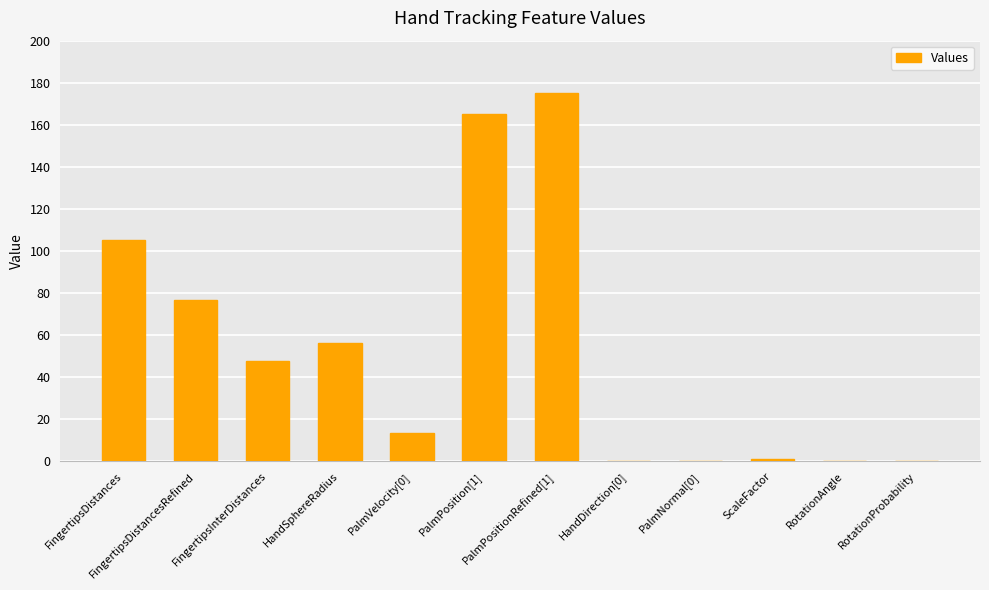

Which has a higher value, PalmVelocity[0] or HandSphereRadius?

HandSphereRadius